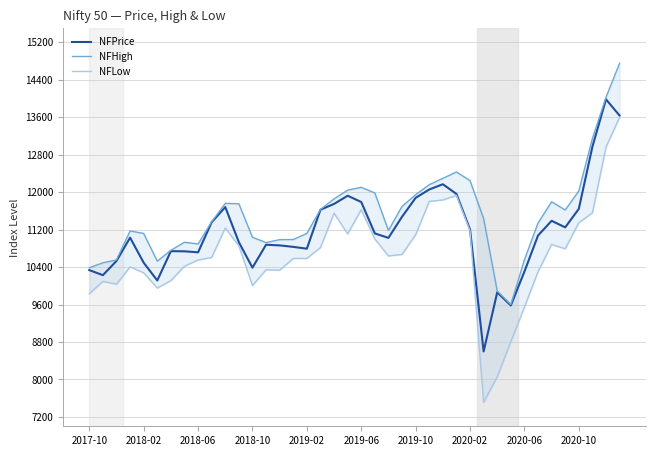

What is the difference between the maximum and second lowest values in the NFHigh series?

4864.5